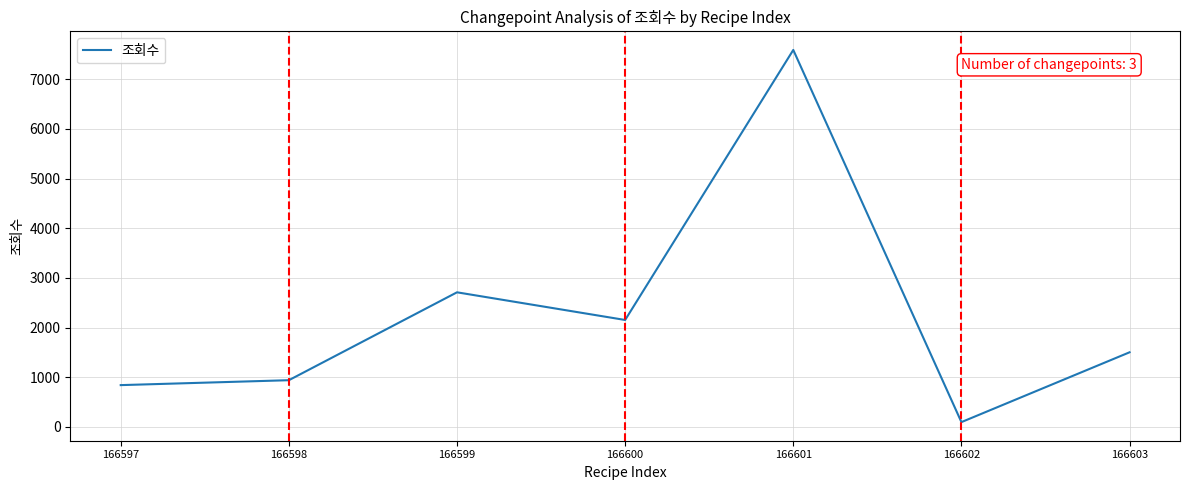

True or false: there are more than 2 points higher than both neighbors.

False